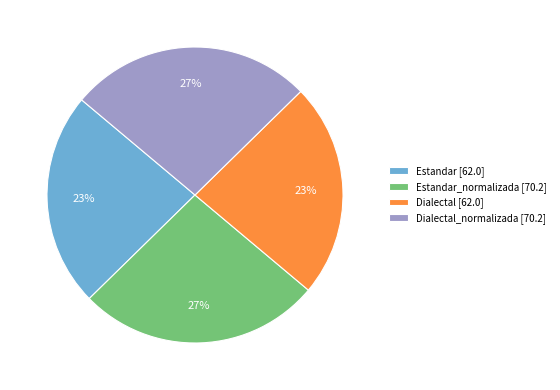

What percentage is the Estandar_normalizada [70.2] slice, to the nearest percent?

27%